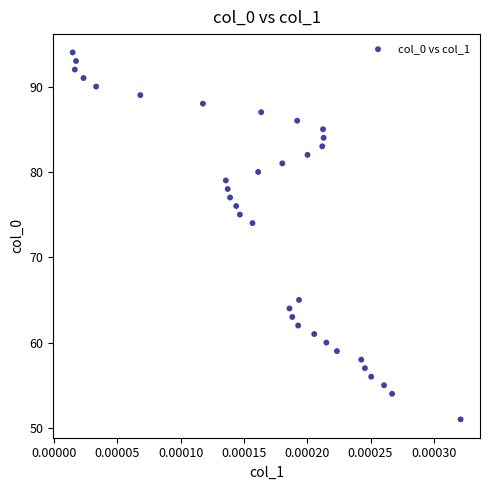

What Y value in the scatter plot is closest to 72?

74